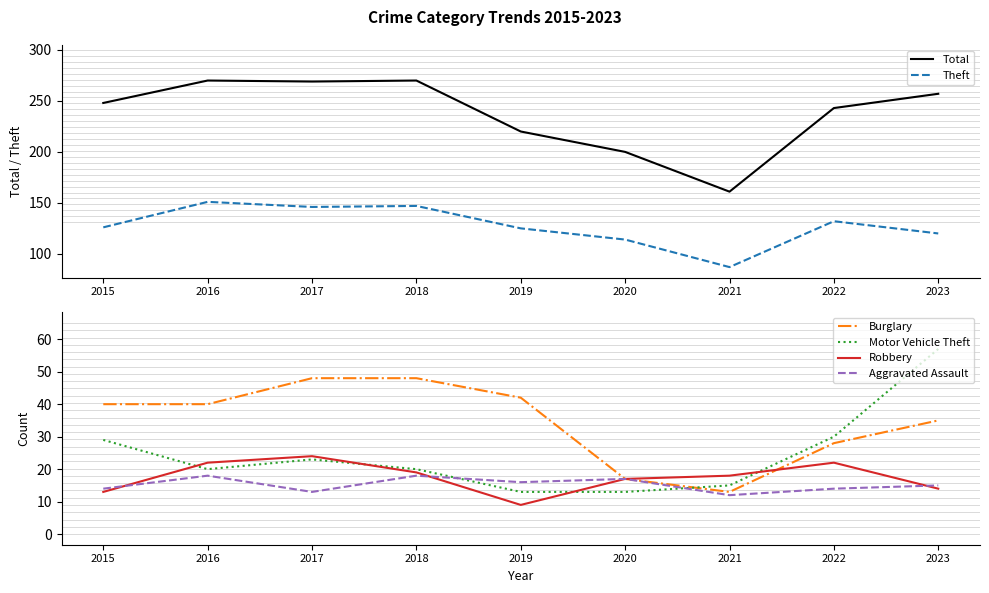

True or false: Robbery and Total cross at least once.

False